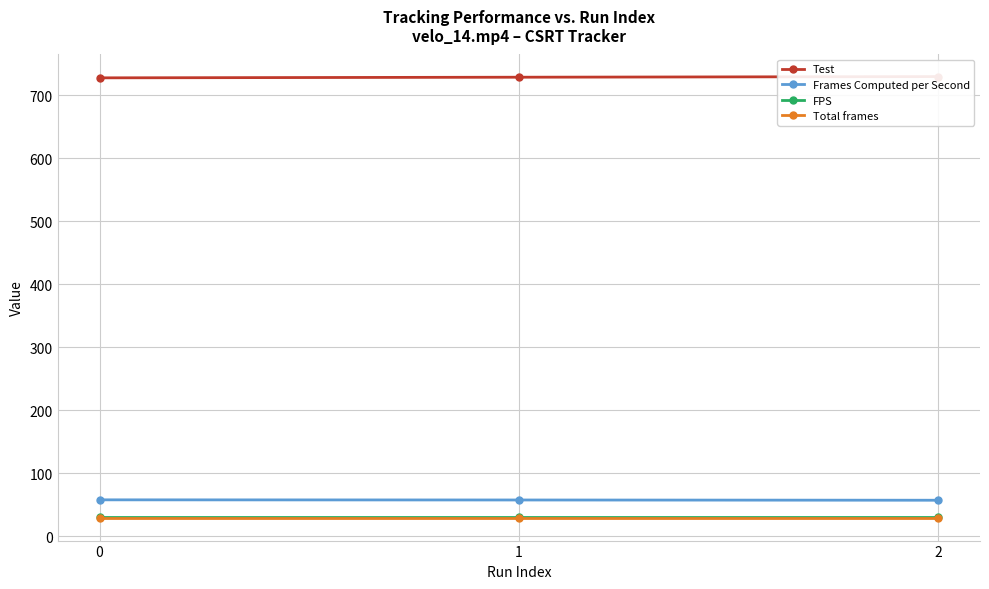

What is the difference between the highest and lowest values at 2?

702.0